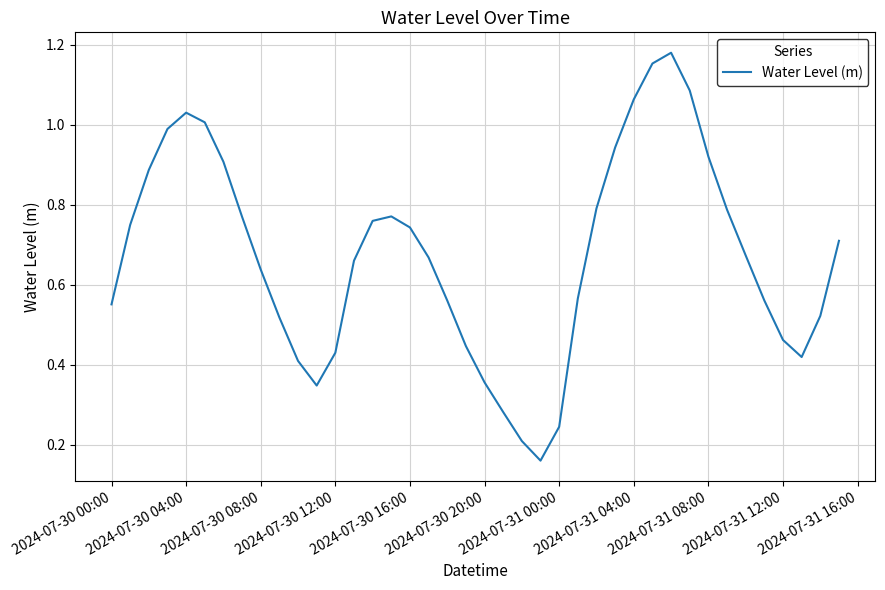

How many lines are shown in the chart?

1